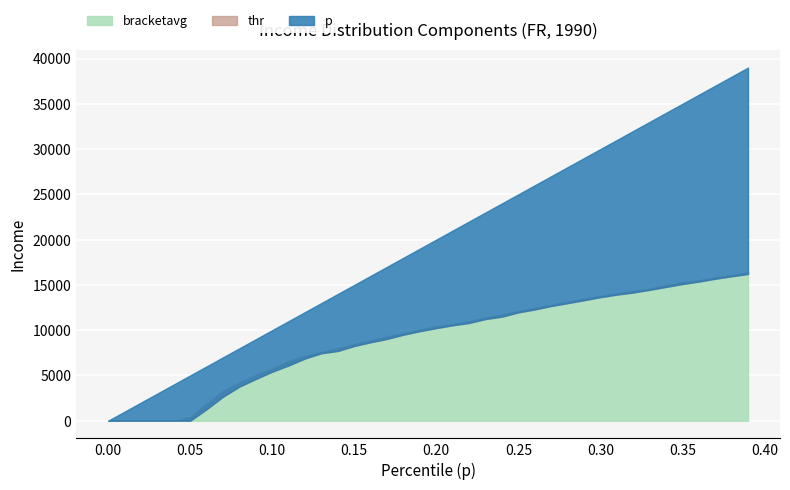

What is the value of the thr point at the 16th from the left?

8255.9